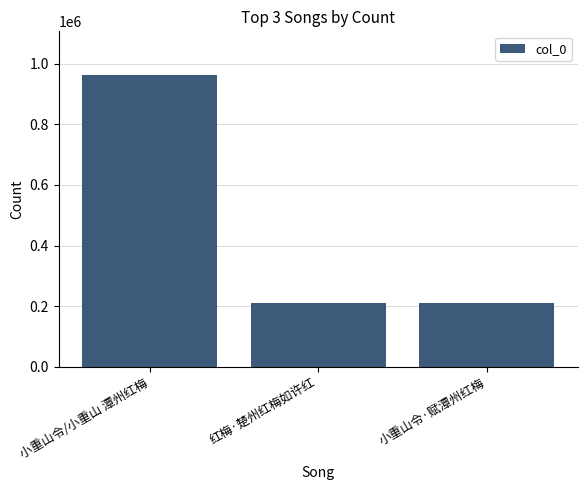

True or false: the data shows 962276 at 小重山令/小重山 潭州红梅.

True